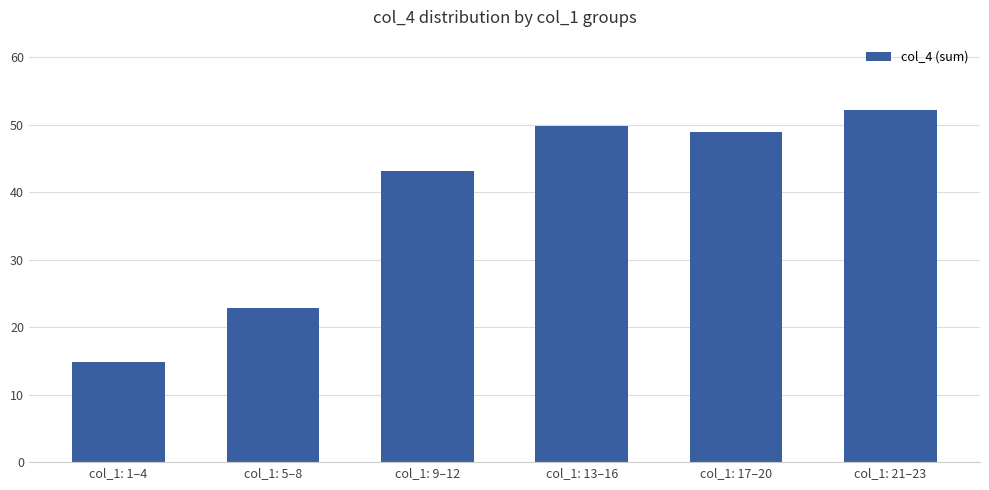

True or false: the data shows 26.8 at col_1: 9–12.

False